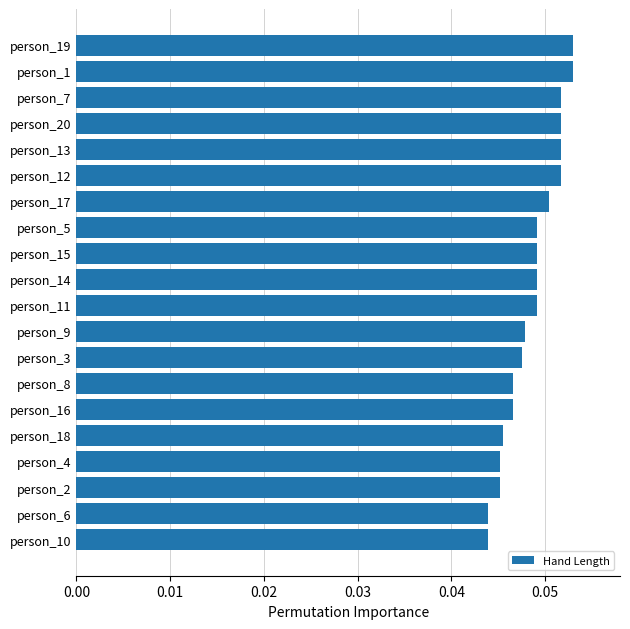

Is it true that the value at person_14 is 0.1?

False